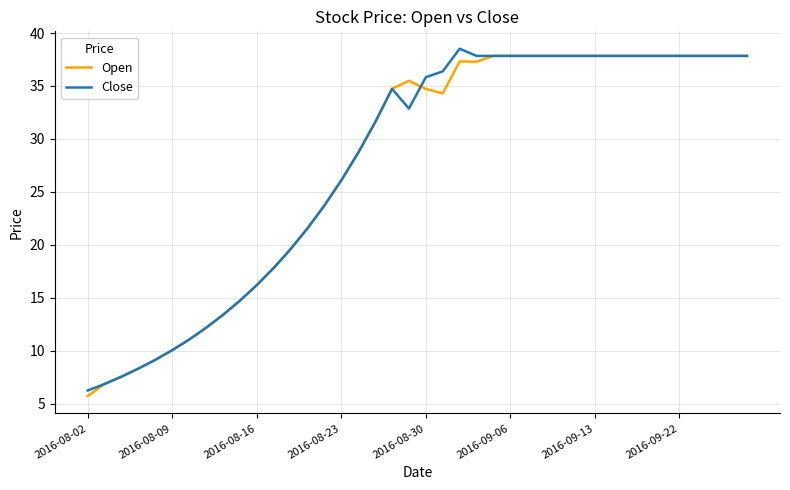

What is the lowest value of the Open series?

5.7